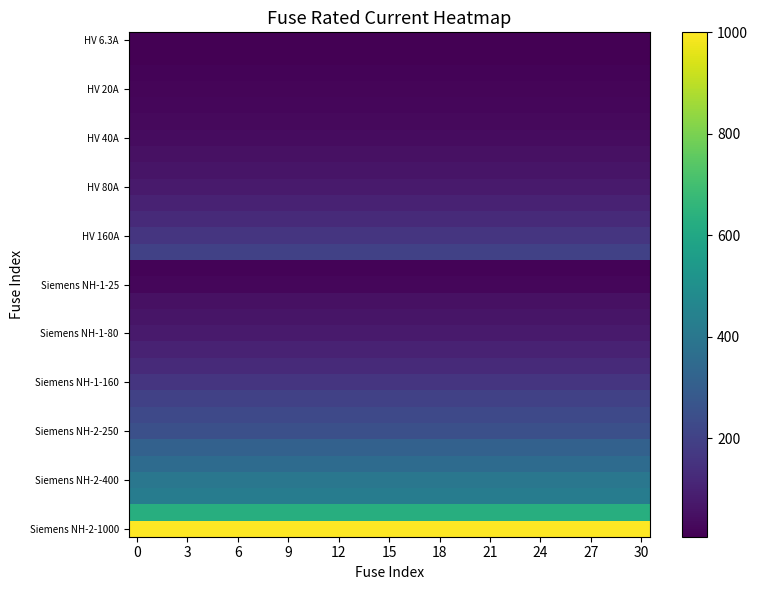

At how many categories does at least one series exceed 670?

31